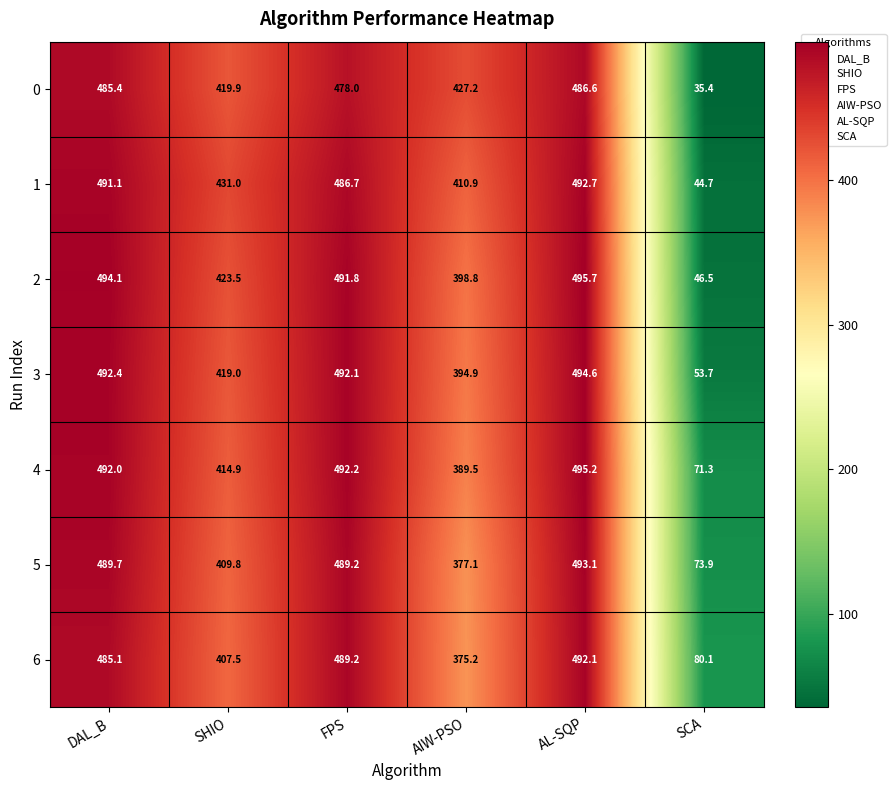

At how many categories does at least one series exceed 217?

5